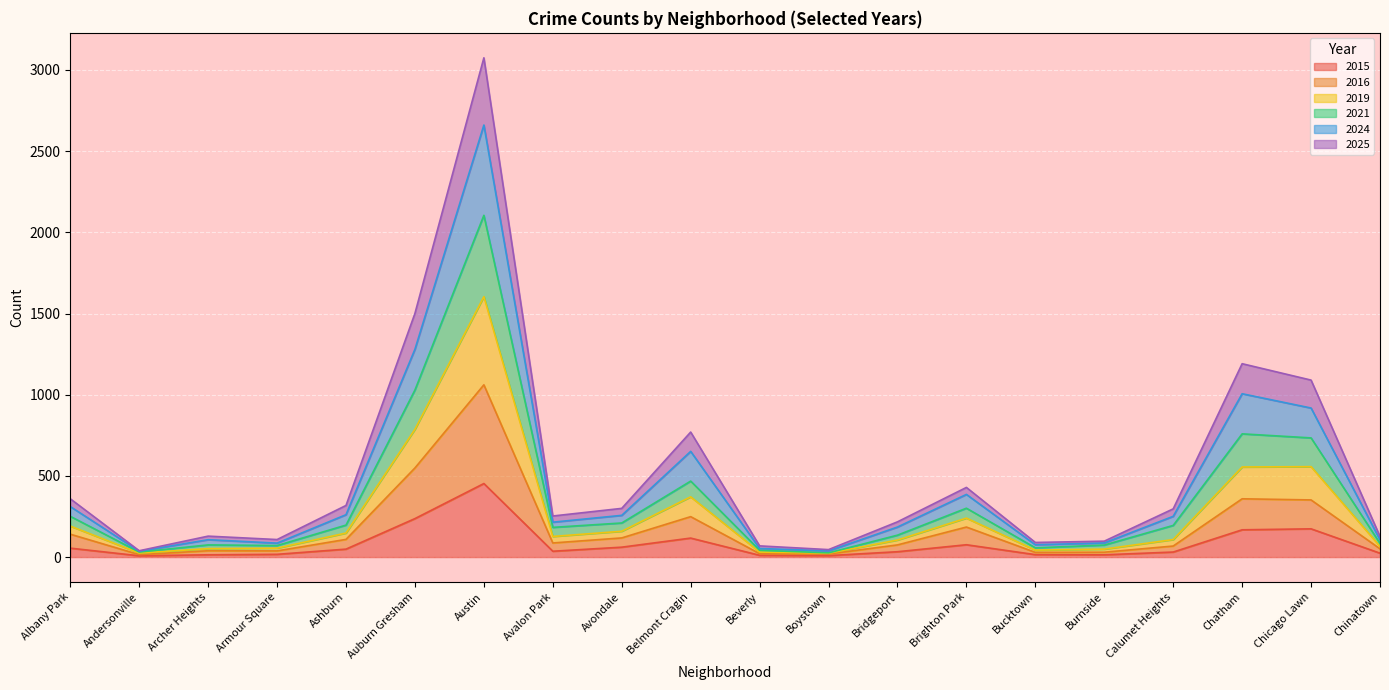

Is the value of 2019 at Albany Park greater than the value of 2025 at Austin?

No